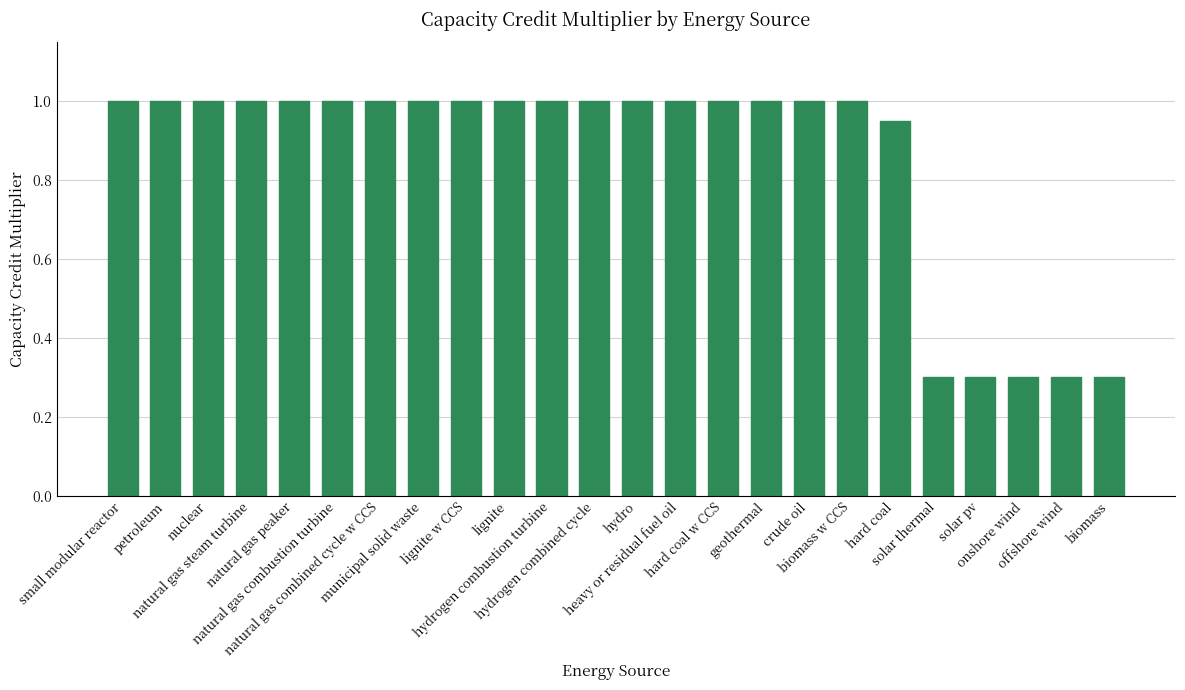

What is the difference between the maximum and second lowest values?

0.7